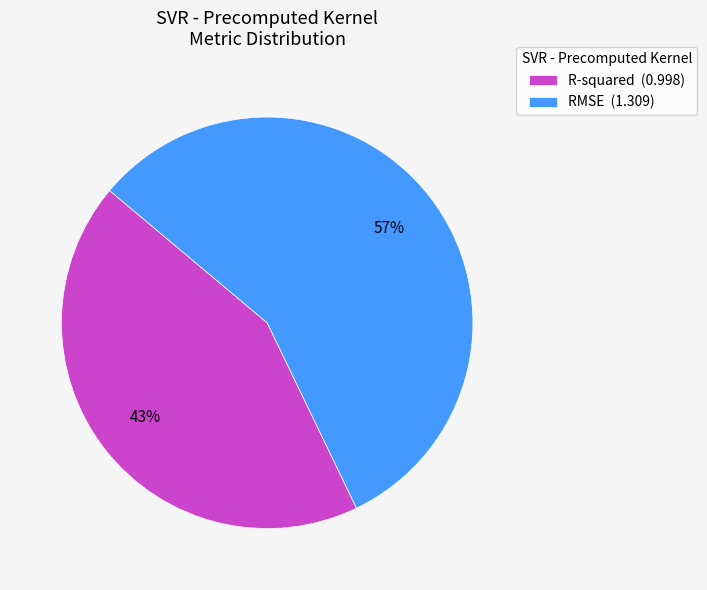

Is it true that R-squared is 43% of the pie?

True